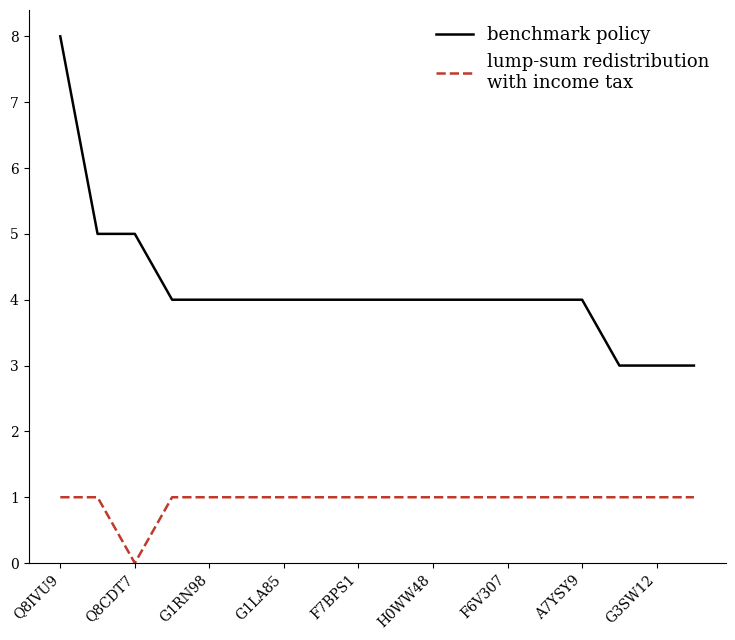

What is the maximum value shown in the chart?

8